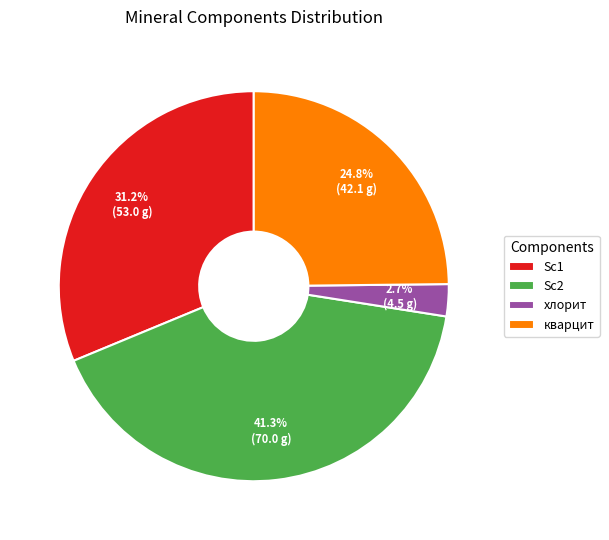

Rank the categories by value from lowest to highest.

хлорит, кварцит, Sc1, Sc2